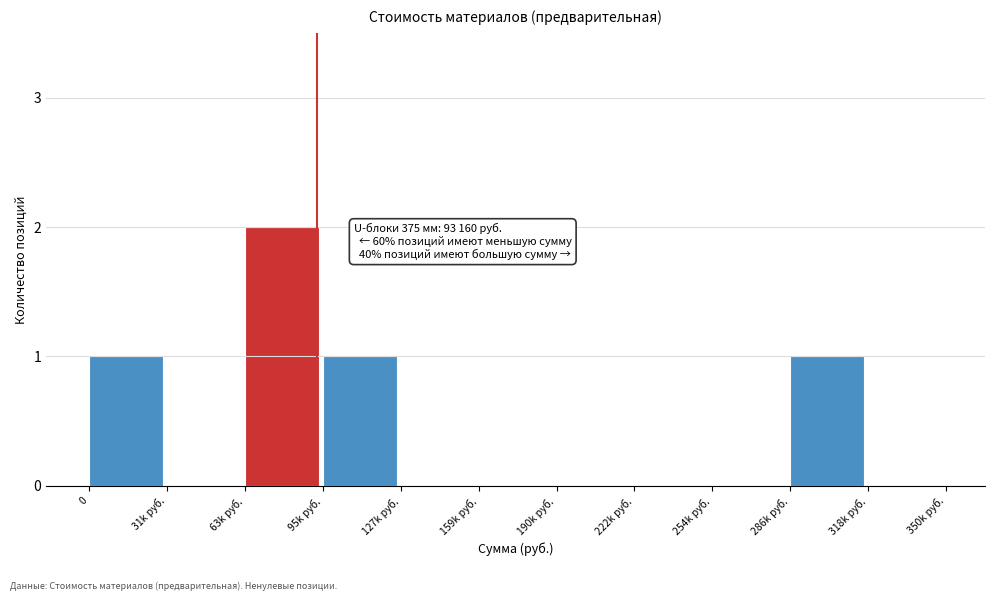

Reading left to right, list all the values displayed in this chart.

0=1	31k руб.=0	63k руб.=2	95k руб.=1	127k руб.=0	159k руб.=0	190k руб.=0	222k руб.=0	254k руб.=0	286k руб.=1	318k руб.=0